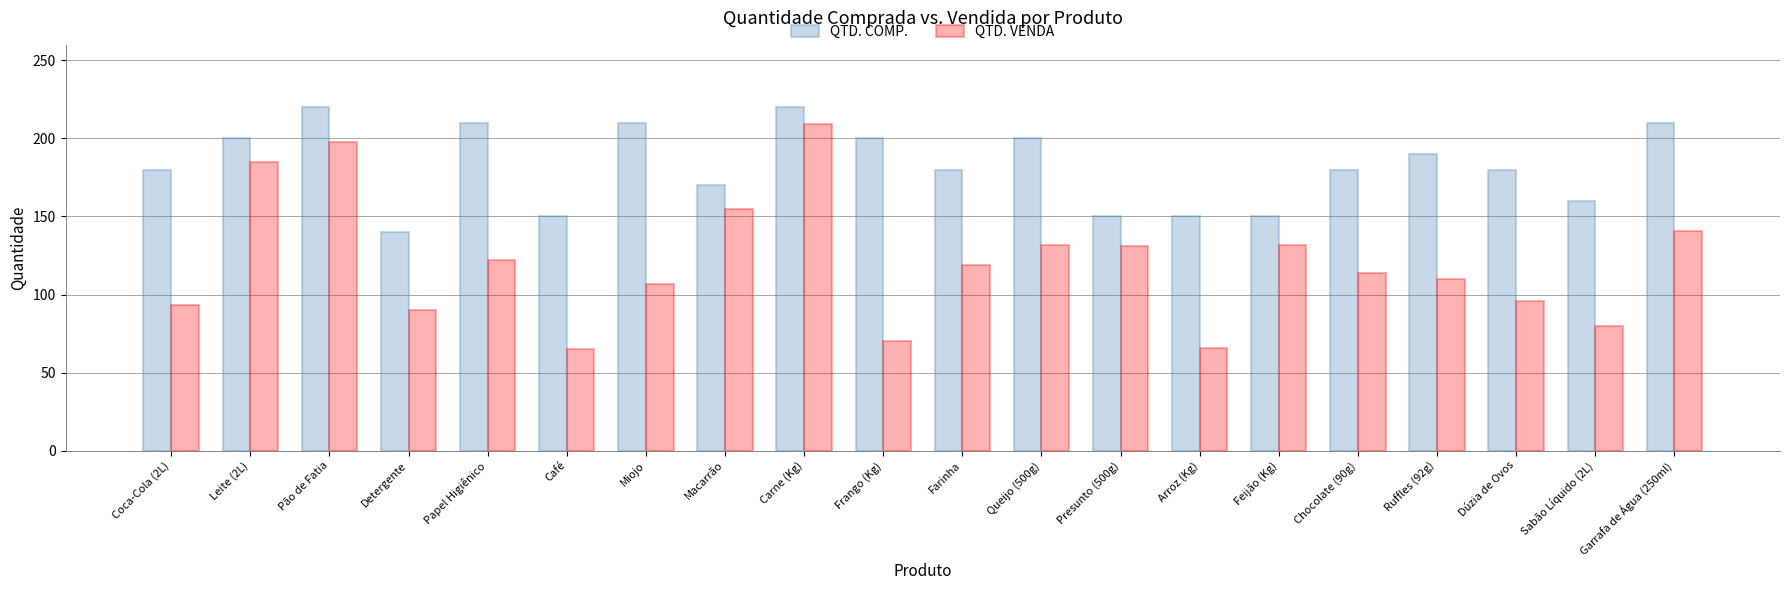

What is the average value of the QTD. VENDA series?

121